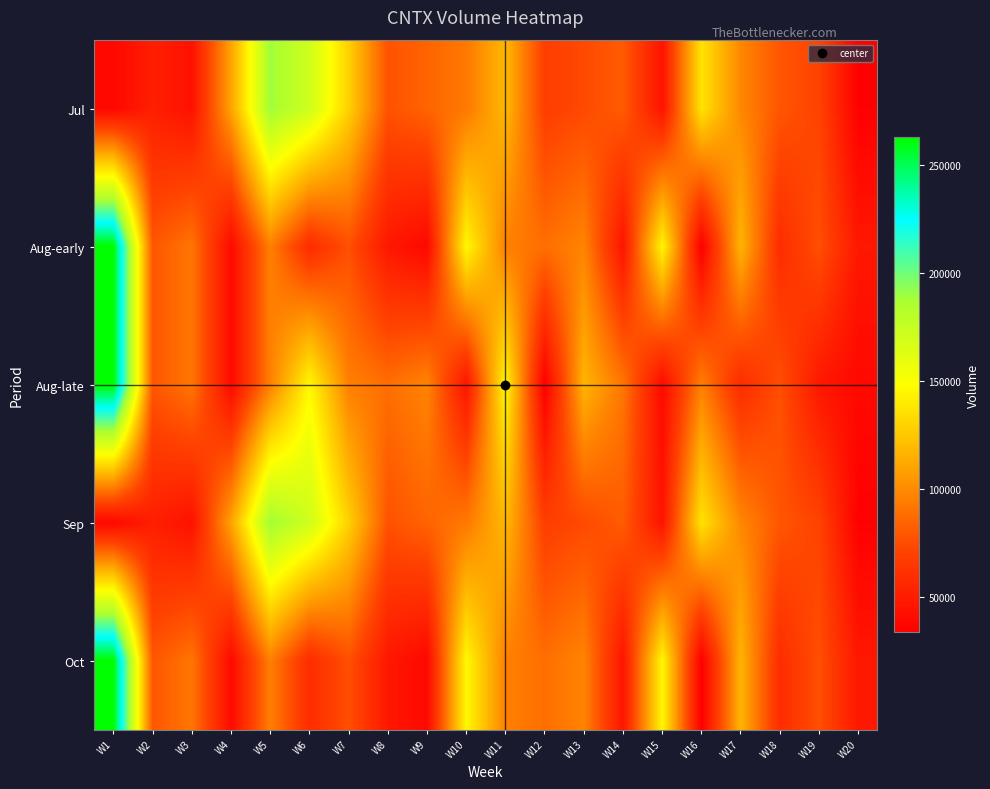

Reading right to left, extract all data points from this chart.

Jul: W20=34600	W19=70900	W18=78900	W17=98600	W16=136900	W15=45000	W14=81500	W13=73900	W12=68400	W11=118400	W10=92800	W9=84600	W8=77600	W7=128900	W6=170800	W5=189800	W4=109800	W3=44000	W2=51400	W1=38400
Aug-early: W20=47500	W19=76400	W18=58500	W17=116900	W16=33800	W15=145100	W14=45800	W13=97400	W12=88700	W11=95700	W10=145800	W9=39000	W8=47500	W7=76400	W6=58500	W5=95500	W4=40000	W3=91700	W2=79300	W1=262900
Aug-late: W20=39000	W19=47500	W18=76400	W17=58500	W16=95500	W15=40000	W14=91700	W13=116900	W12=33800	W11=145100	W10=45800	W9=97400	W8=88700	W7=95700	W6=145800	W5=95500	W4=40000	W3=91700	W2=79300	W1=262900
Sep: W20=34600	W19=70900	W18=78900	W17=98600	W16=136900	W15=45000	W14=81500	W13=73900	W12=68400	W11=118400	W10=92800	W9=84600	W8=77600	W7=128900	W6=170800	W5=189800	W4=109800	W3=44000	W2=51400	W1=38400
Oct: W20=47500	W19=76400	W18=58500	W17=116900	W16=33800	W15=145100	W14=45800	W13=97400	W12=88700	W11=95700	W10=145800	W9=39000	W8=47500	W7=76400	W6=58500	W5=95500	W4=40000	W3=91700	W2=79300	W1=262900